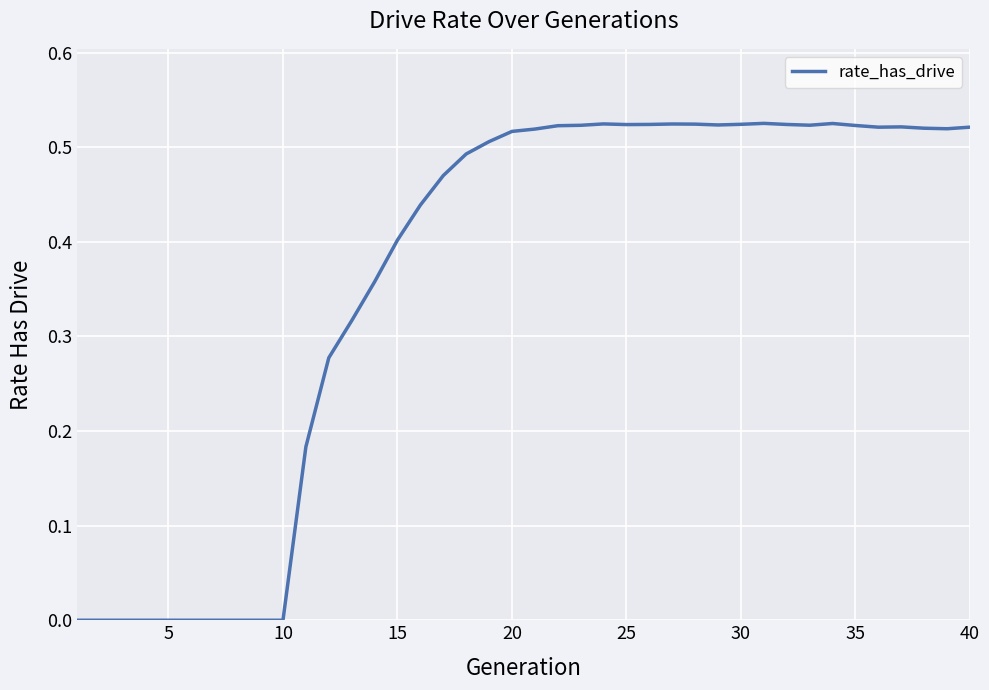

Is this an area chart (filled region under the line)?

No